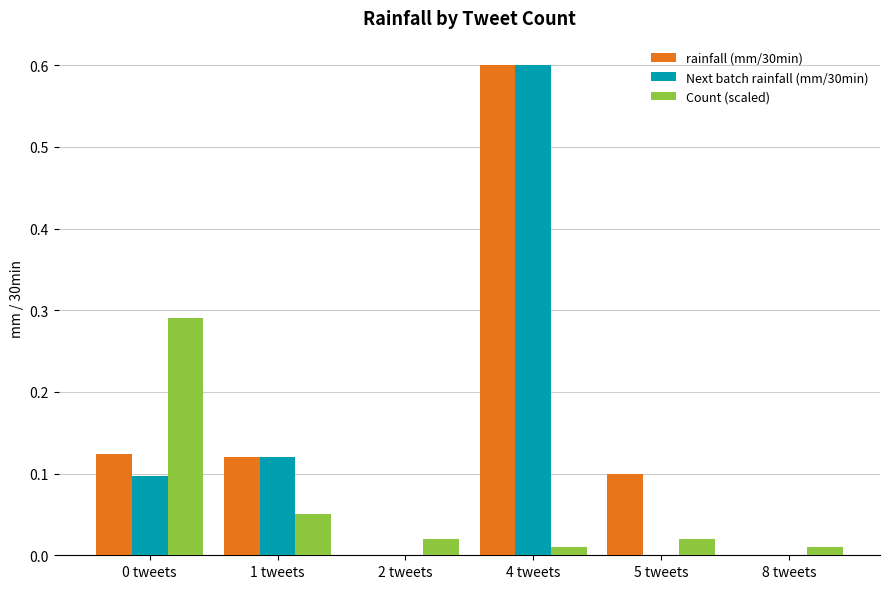

What is the total value across all series at 0 tweets?

0.5